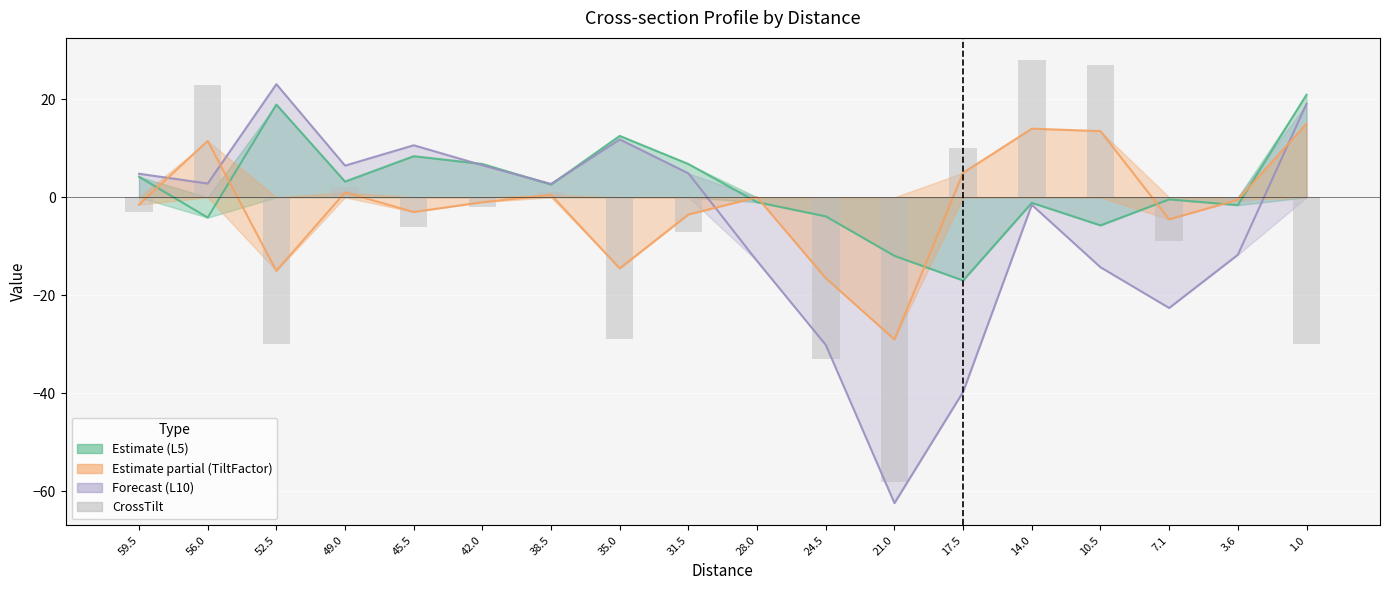

What is the label of the 13th bar from the right?

42.0